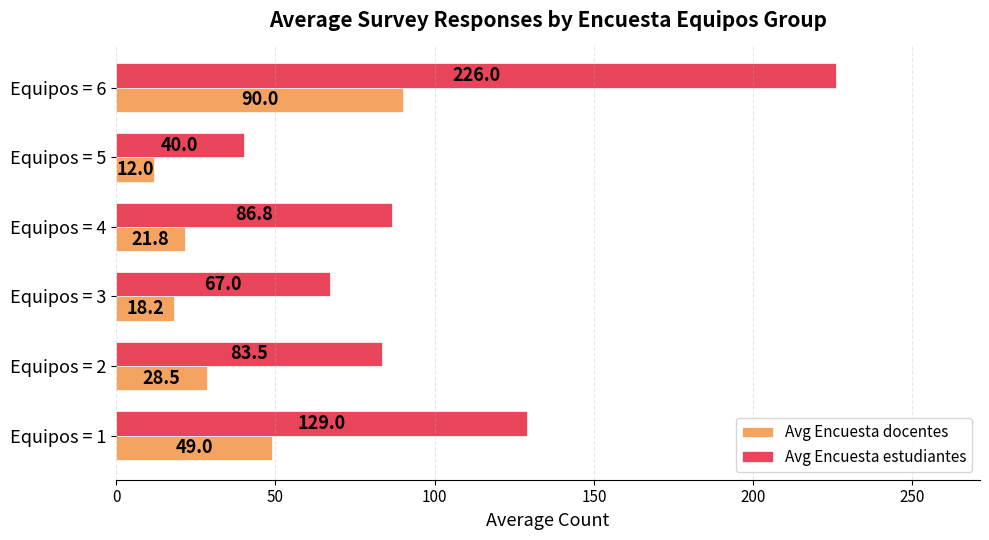

What is the sum of the Avg Encuesta estudiantes values at Equipos = 4 and Equipos = 5?

126.8